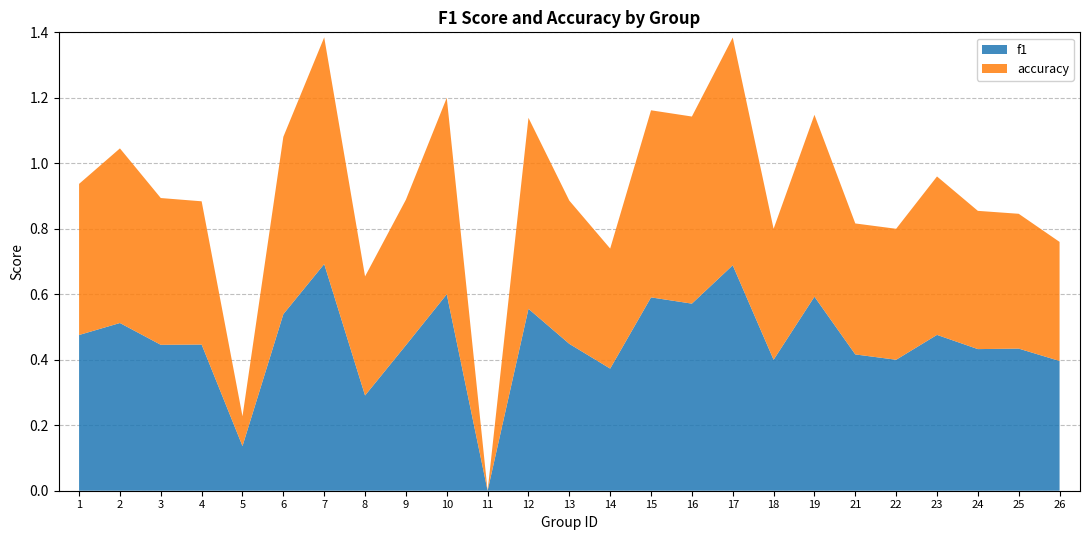

Rank the series by their average value, from lowest to highest.

accuracy, f1